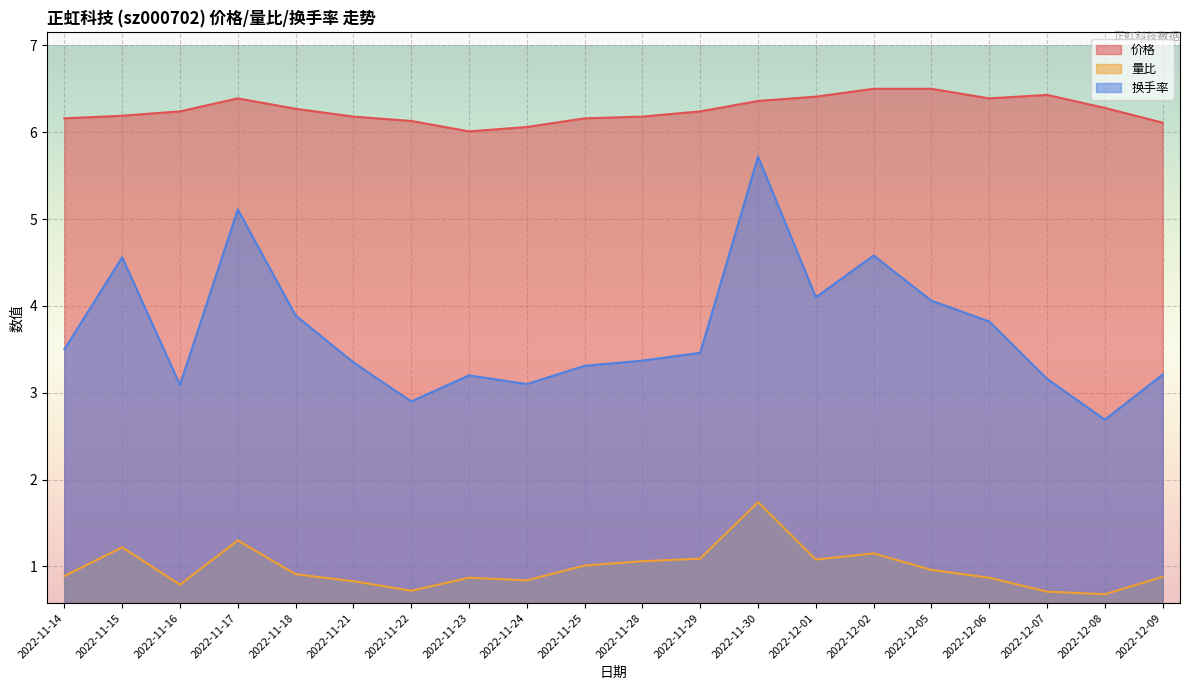

True or false: 换手率 and 量比 cross at least once.

False